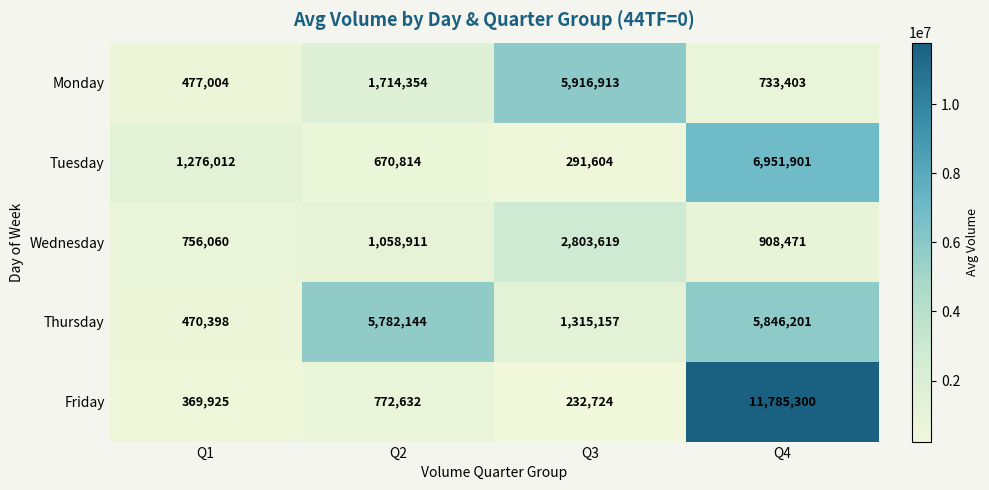

What is the difference between the maximum and minimum values in the Wednesday series?

2047559